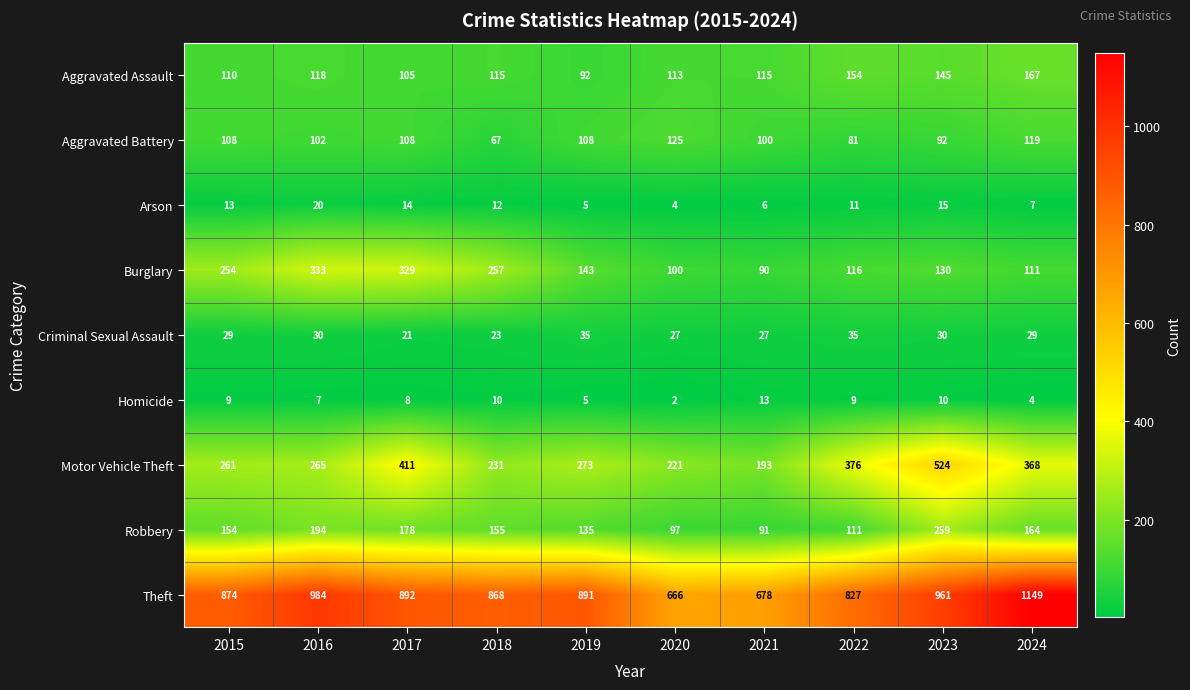

Rank the categories by Arson value from lowest to highest.

2020, 2019, 2021, 2024, 2022, 2018, 2015, 2017, 2023, 2016